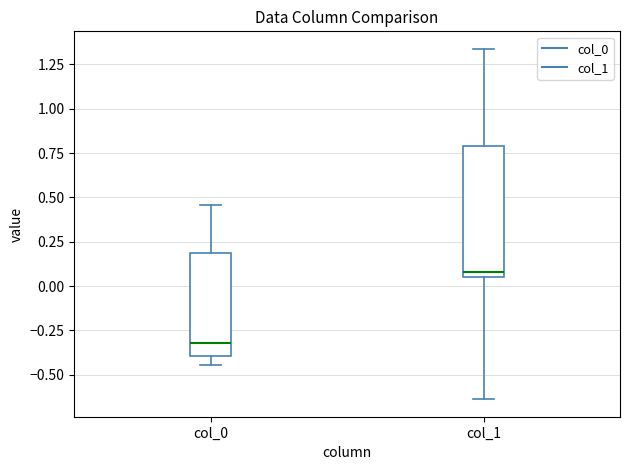

Reading left to right, transcribe this box plot: for each box, give where its median line is, the range the box spans, and where its two whiskers end, as read against the y-axis. The values are not printed on the chart, so give them approximately, as read against the axis.

col_0: median -0.30, box -0.40 to 0.20, whiskers -0.45 to 0.45
col_1: median 0.10, box 0.05 to 0.80, whiskers -0.65 to 1.35